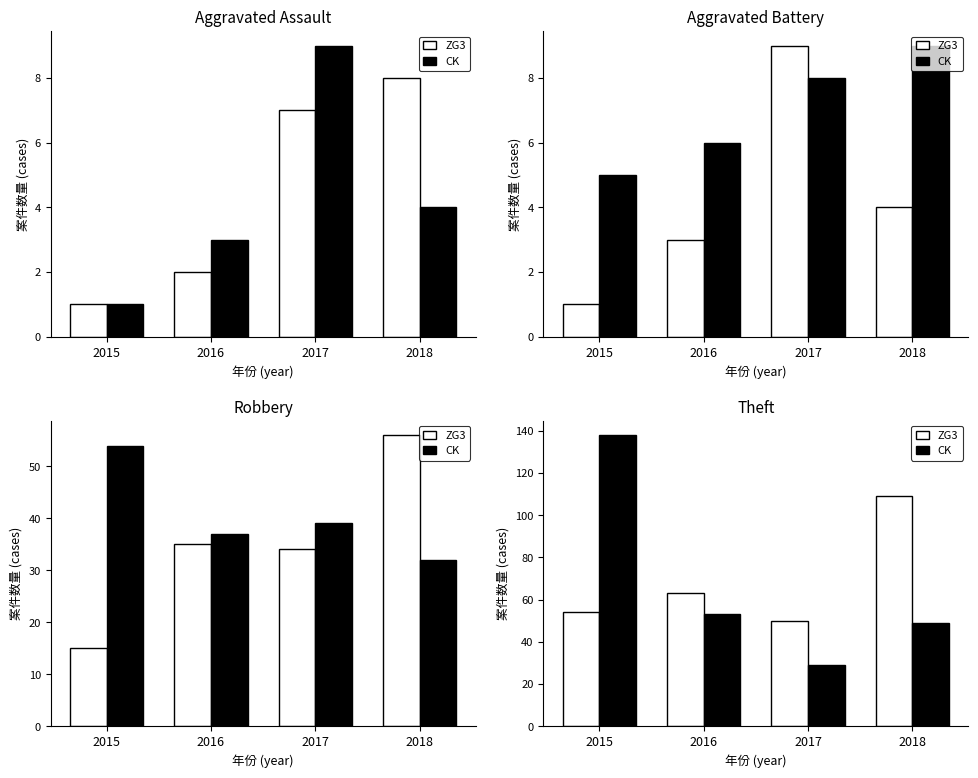

Rank the series by their maximum value, from highest to lowest.

CK, ZG3